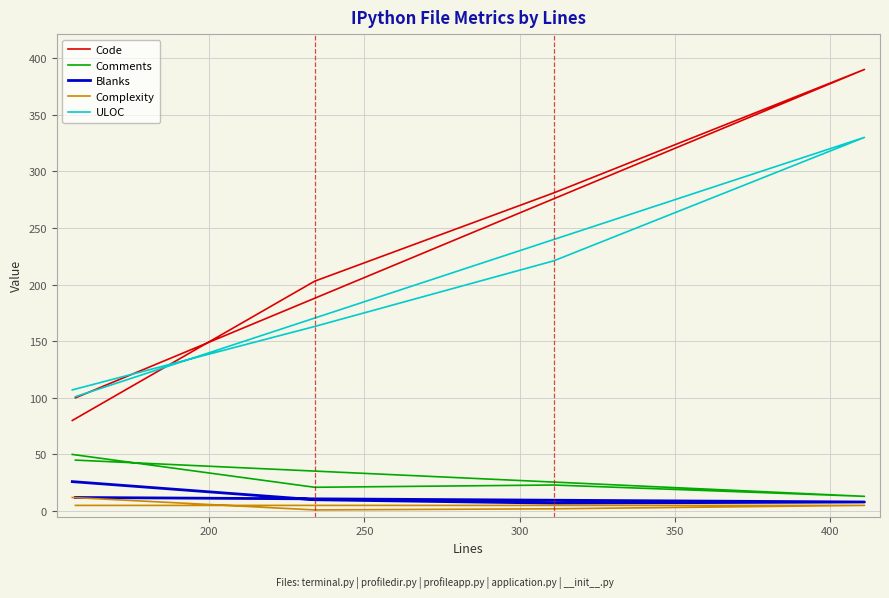

What is the sum of all Blanks values?

63